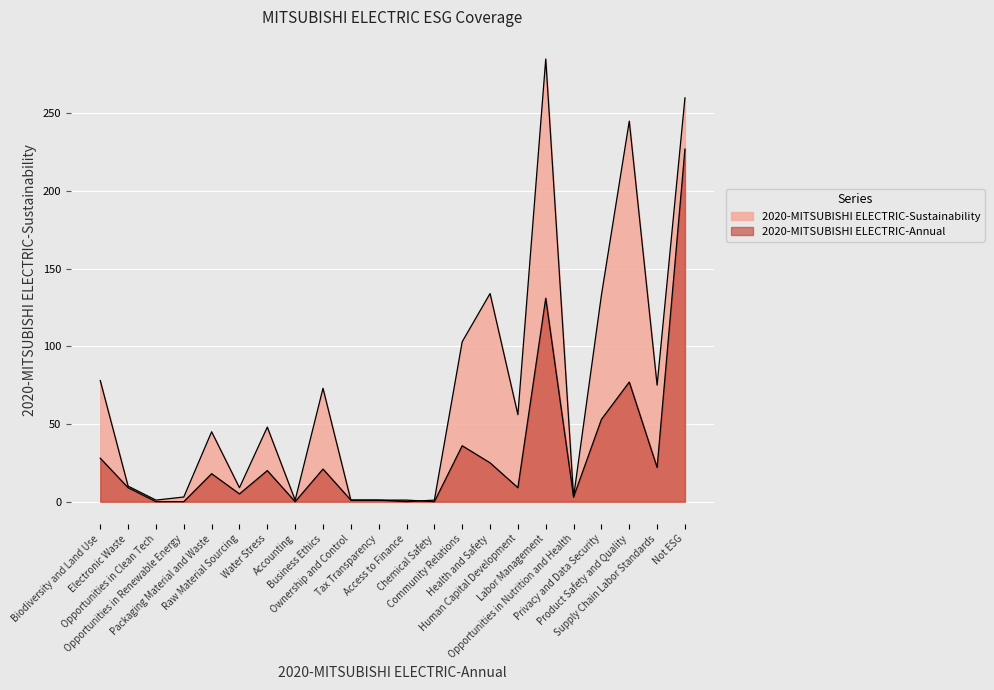

Reading left to right, what are all the values shown in this chart?

2020-MITSUBISHI ELECTRIC-Annual: Biodiversity and Land Use=28	Electronic Waste=9	Opportunities in Clean Tech=0	Opportunities in Renewable Energy=0	Packaging Material and Waste=18	Raw Material Sourcing=5	Water Stress=20	Accounting=0	Business Ethics=21	Ownership and Control=1	Tax Transparency=1	Access to Finance=1	Chemical Safety=0	Community Relations=36	Health and Safety=25	Human Capital Development=9	Labor Management=131	Opportunities in Nutrition and Health=3	Privacy and Data Security=53	Product Safety and Quality=77	Supply Chain Labor Standards=22	Not ESG=227
2020-MITSUBISHI ELECTRIC-Sustainability: Biodiversity and Land Use=78	Electronic Waste=10	Opportunities in Clean Tech=1	Opportunities in Renewable Energy=3	Packaging Material and Waste=45	Raw Material Sourcing=9	Water Stress=48	Accounting=1	Business Ethics=73	Ownership and Control=1	Tax Transparency=1	Access to Finance=0	Chemical Safety=1	Community Relations=103	Health and Safety=134	Human Capital Development=56	Labor Management=285	Opportunities in Nutrition and Health=3	Privacy and Data Security=133	Product Safety and Quality=245	Supply Chain Labor Standards=75	Not ESG=260